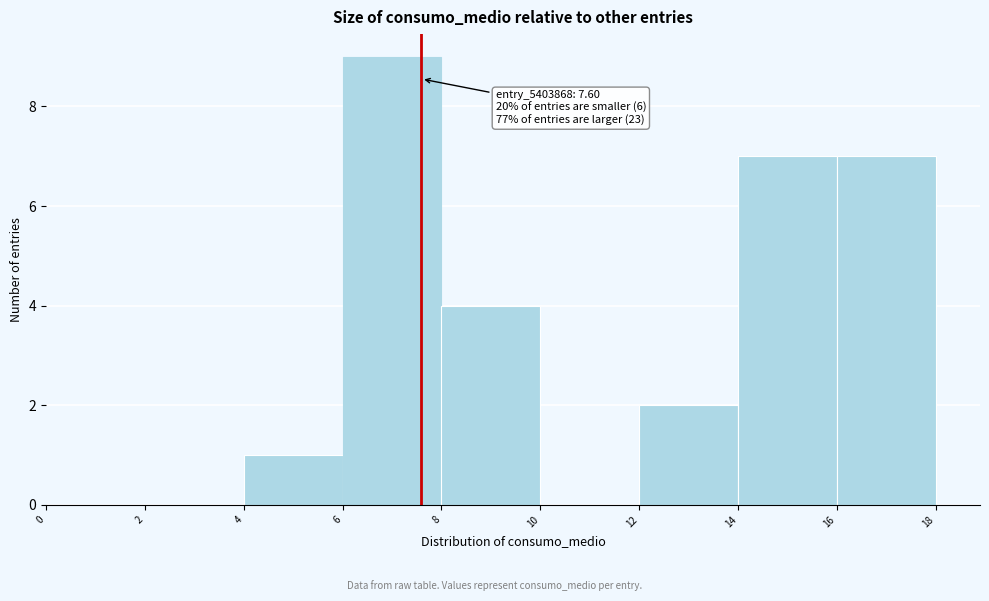

Over which range of the x-axis is the bar tallest?

6 to 8